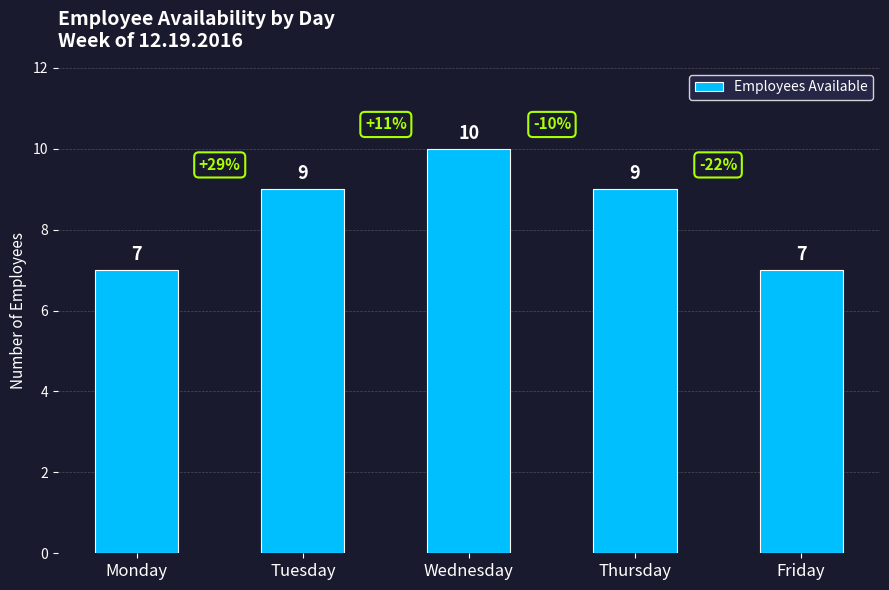

What is the approximate value at Wednesday?

10